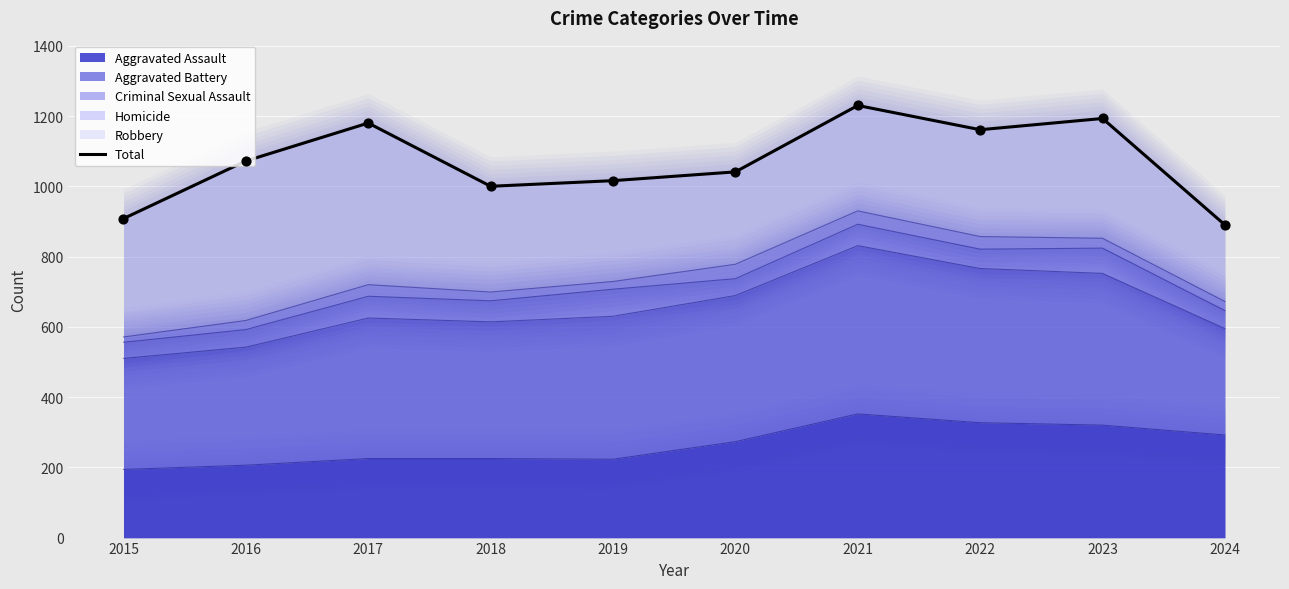

What is the change in value from 2018 to 2019?

+16